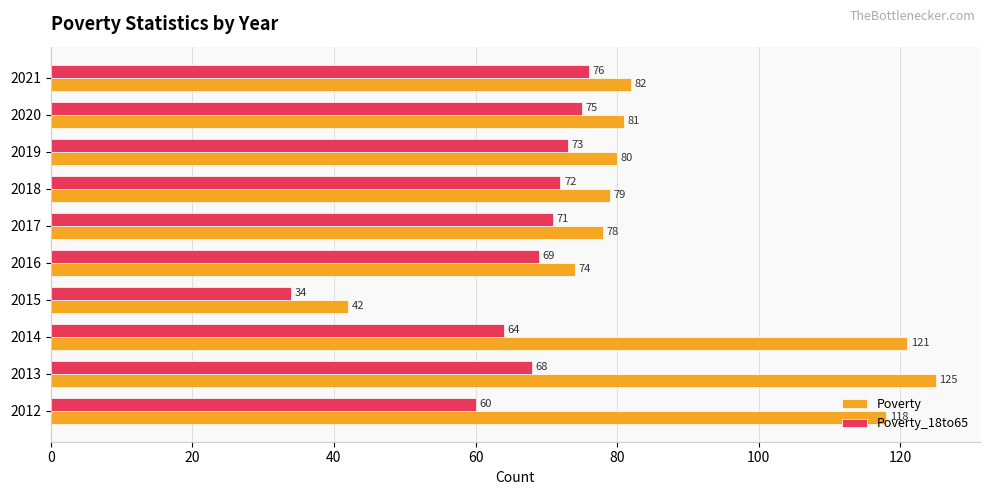

What is the sum of all Poverty values?

880